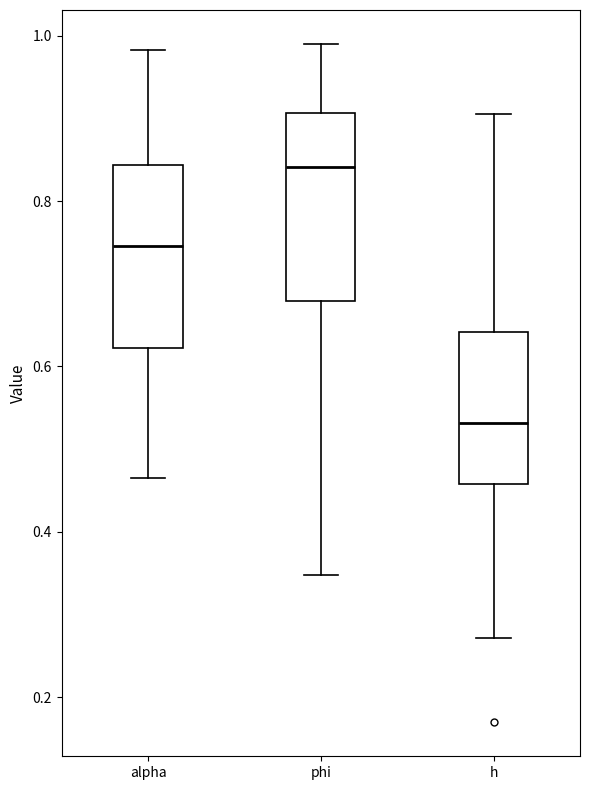

Which box has the lowest median line?

h